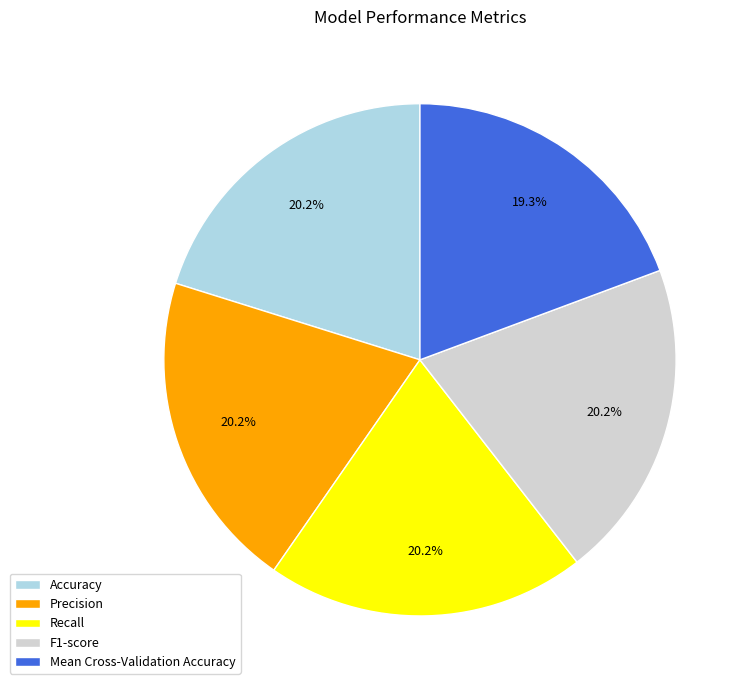

To the nearest percent, what is the average slice percentage?

20%